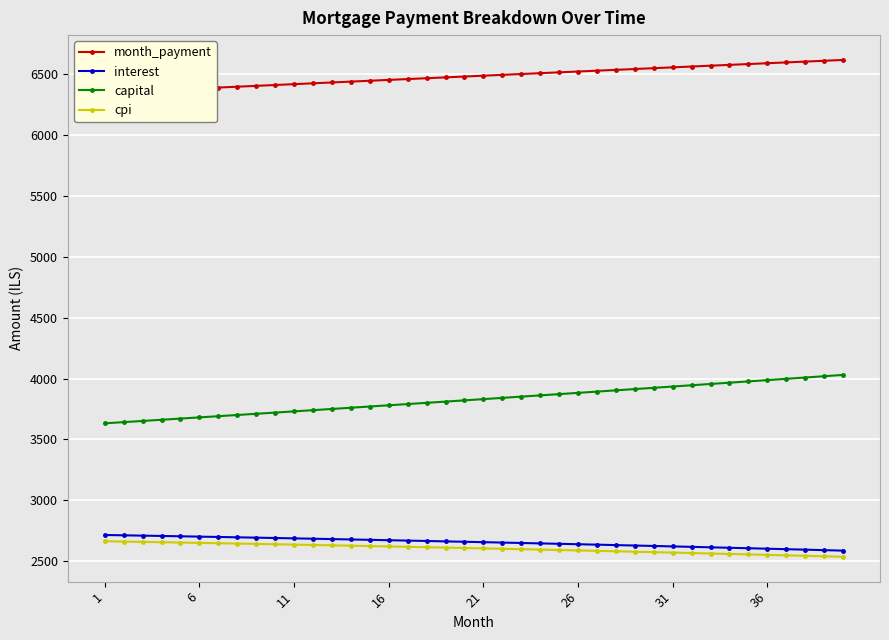

What is the highest value of the capital series?

4030.5